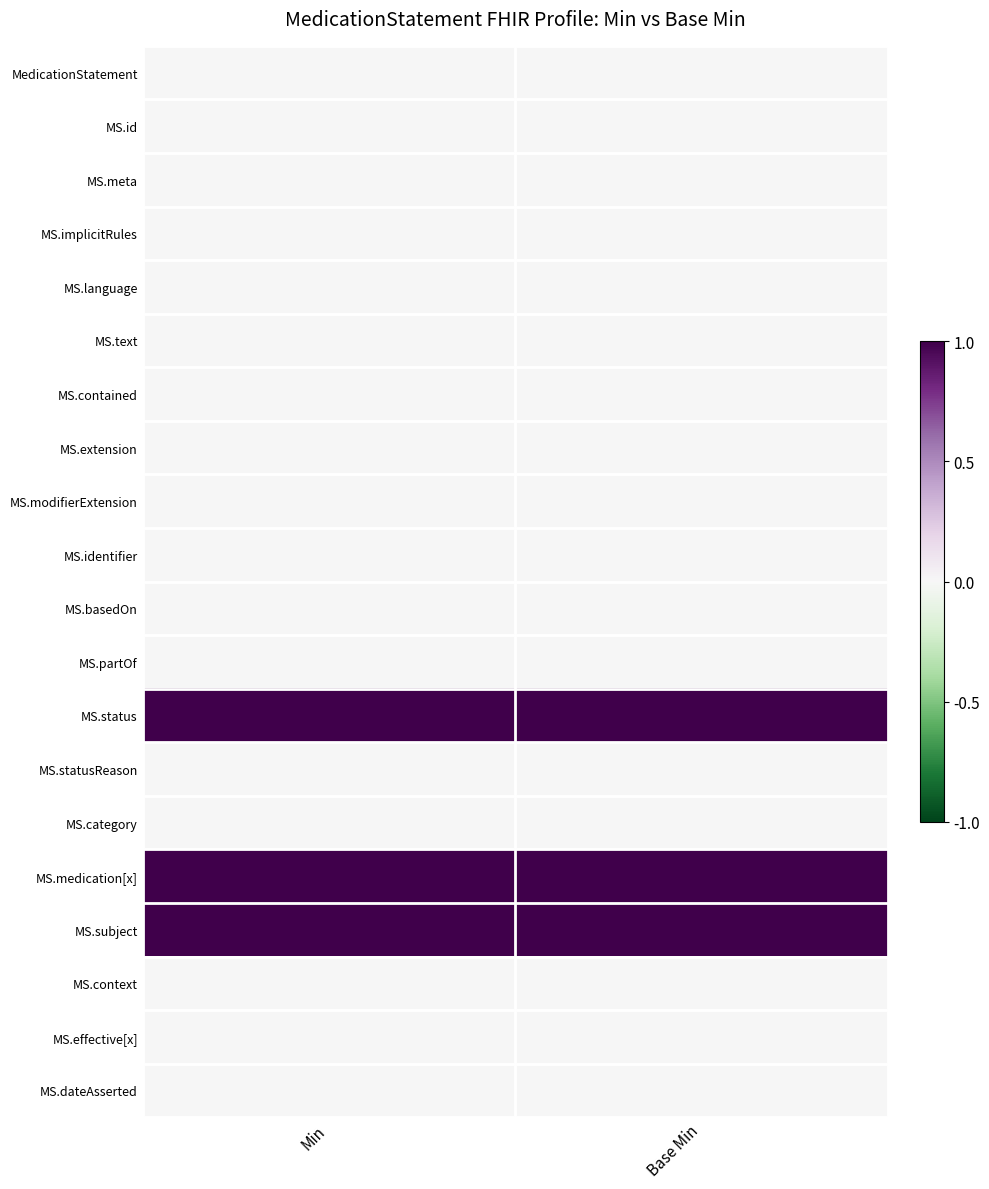

Reading left to right, extract all data points from this chart.

MedicationStatement: Min=0	Base Min=0
MS.id: Min=0	Base Min=0
MS.meta: Min=0	Base Min=0
MS.implicitRules: Min=0	Base Min=0
MS.language: Min=0	Base Min=0
MS.text: Min=0	Base Min=0
MS.contained: Min=0	Base Min=0
MS.extension: Min=0	Base Min=0
MS.modifierExtension: Min=0	Base Min=0
MS.identifier: Min=0	Base Min=0
MS.basedOn: Min=0	Base Min=0
MS.partOf: Min=0	Base Min=0
MS.status: Min=1	Base Min=1
MS.statusReason: Min=0	Base Min=0
MS.category: Min=0	Base Min=0
MS.medication[x]: Min=1	Base Min=1
MS.subject: Min=1	Base Min=1
MS.context: Min=0	Base Min=0
MS.effective[x]: Min=0	Base Min=0
MS.dateAsserted: Min=0	Base Min=0